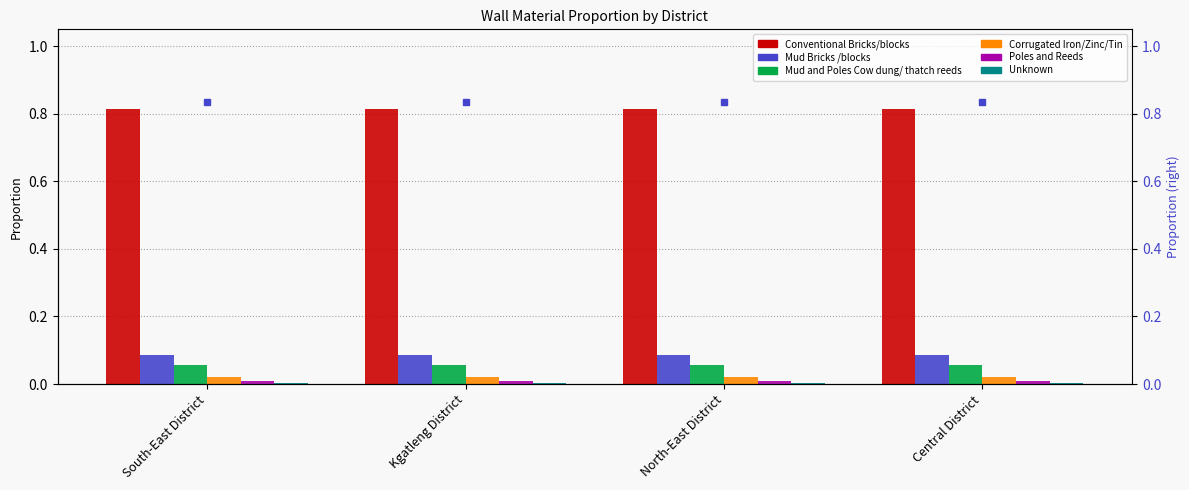

What position from the left is North-East District?

3